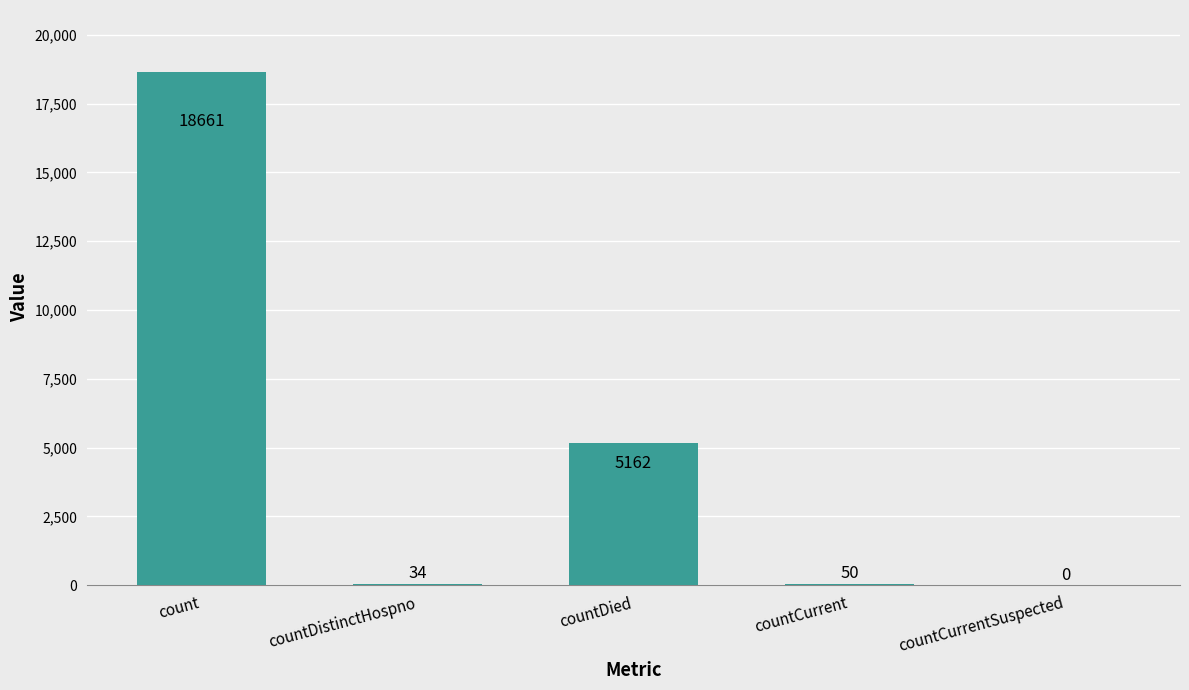

What is the greatest value displayed?

18661